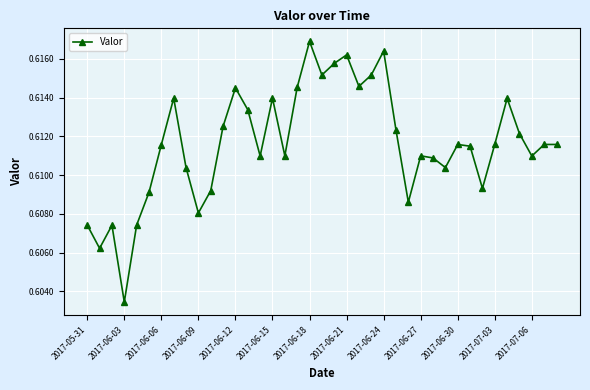

How many interior local valleys (lower than both neighbors) does the data have?

11